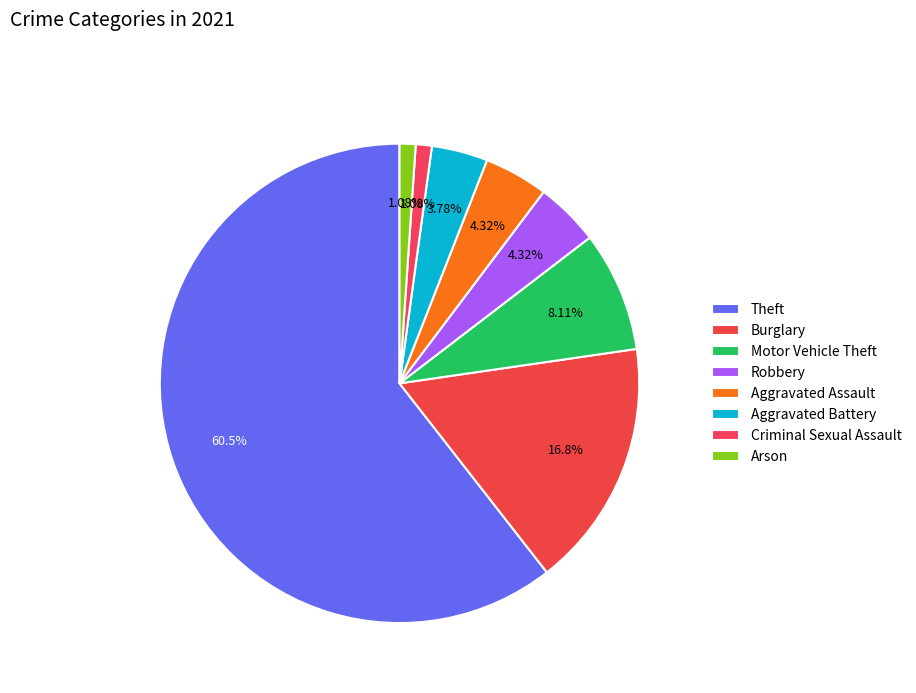

To the nearest percent, what portion does Criminal Sexual Assault represent?

1%